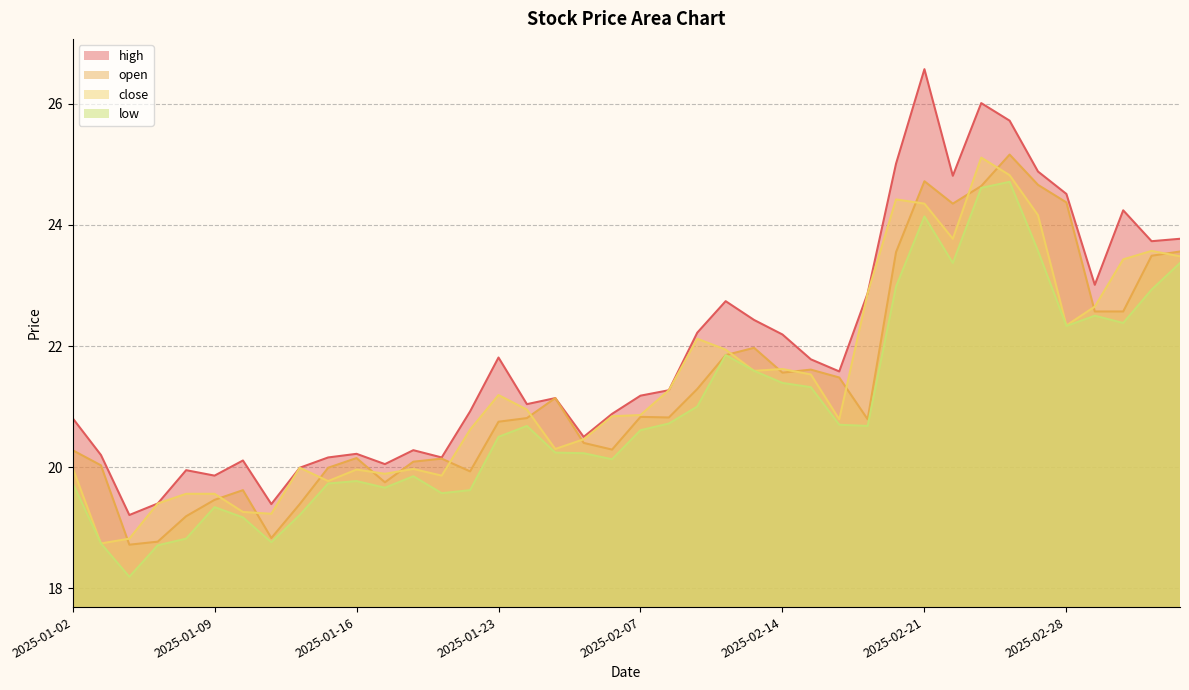

Reading right to left, list all the values displayed in this chart.

high: 2025-03-06=23.8	2025-03-05=23.7	2025-03-04=24.2	2025-03-03=23.0	2025-02-28=24.5	2025-02-27=24.9	2025-02-26=25.7	2025-02-25=26.0	2025-02-24=24.8	2025-02-21=26.6	2025-02-20=25.0	2025-02-19=22.9	2025-02-18=21.6	2025-02-17=21.8	2025-02-14=22.2	2025-02-13=22.4	2025-02-12=22.7	2025-02-11=22.2	2025-02-10=21.3	2025-02-07=21.2	2025-02-06=20.9	2025-02-05=20.5	2025-01-27=21.1	2025-01-24=21.0	2025-01-23=21.8	2025-01-22=20.9	2025-01-21=20.2	2025-01-20=20.3	2025-01-17=20.1	2025-01-16=20.2	2025-01-15=20.2	2025-01-14=20.0	2025-01-13=19.4	2025-01-10=20.1	2025-01-09=19.9	2025-01-08=19.9	2025-01-07=19.4	2025-01-06=19.2	2025-01-03=20.2	2025-01-02=20.8
open: 2025-03-06=23.6	2025-03-05=23.5	2025-03-04=22.6	2025-03-03=22.6	2025-02-28=24.4	2025-02-27=24.7	2025-02-26=25.2	2025-02-25=24.6	2025-02-24=24.4	2025-02-21=24.7	2025-02-20=23.6	2025-02-19=20.8	2025-02-18=21.5	2025-02-17=21.6	2025-02-14=21.6	2025-02-13=22.0	2025-02-12=21.9	2025-02-11=21.3	2025-02-10=20.8	2025-02-07=20.8	2025-02-06=20.3	2025-02-05=20.4	2025-01-27=21.1	2025-01-24=20.8	2025-01-23=20.8	2025-01-22=19.9	2025-01-21=20.1	2025-01-20=20.1	2025-01-17=19.8	2025-01-16=20.1	2025-01-15=20.0	2025-01-14=19.4	2025-01-13=18.8	2025-01-10=19.6	2025-01-09=19.5	2025-01-08=19.2	2025-01-07=18.8	2025-01-06=18.7	2025-01-03=20.0	2025-01-02=20.3
close: 2025-03-06=23.5	2025-03-05=23.6	2025-03-04=23.4	2025-03-03=22.6	2025-02-28=22.3	2025-02-27=24.2	2025-02-26=24.8	2025-02-25=25.1	2025-02-24=23.8	2025-02-21=24.4	2025-02-20=24.4	2025-02-19=22.9	2025-02-18=20.8	2025-02-17=21.5	2025-02-14=21.6	2025-02-13=21.6	2025-02-12=21.9	2025-02-11=22.1	2025-02-10=21.3	2025-02-07=20.9	2025-02-06=20.8	2025-02-05=20.5	2025-01-27=20.3	2025-01-24=20.9	2025-01-23=21.2	2025-01-22=20.6	2025-01-21=19.9	2025-01-20=20.0	2025-01-17=19.9	2025-01-16=20.0	2025-01-15=19.8	2025-01-14=20.0	2025-01-13=19.2	2025-01-10=19.3	2025-01-09=19.6	2025-01-08=19.6	2025-01-07=19.4	2025-01-06=18.8	2025-01-03=18.7	2025-01-02=20.0
low: 2025-03-06=23.4	2025-03-05=22.9	2025-03-04=22.4	2025-03-03=22.5	2025-02-28=22.3	2025-02-27=23.6	2025-02-26=24.7	2025-02-25=24.6	2025-02-24=23.4	2025-02-21=24.1	2025-02-20=23.0	2025-02-19=20.7	2025-02-18=20.7	2025-02-17=21.3	2025-02-14=21.4	2025-02-13=21.6	2025-02-12=21.9	2025-02-11=21.0	2025-02-10=20.7	2025-02-07=20.6	2025-02-06=20.1	2025-02-05=20.2	2025-01-27=20.2	2025-01-24=20.7	2025-01-23=20.5	2025-01-22=19.6	2025-01-21=19.6	2025-01-20=19.9	2025-01-17=19.7	2025-01-16=19.8	2025-01-15=19.7	2025-01-14=19.2	2025-01-13=18.8	2025-01-10=19.2	2025-01-09=19.3	2025-01-08=18.8	2025-01-07=18.7	2025-01-06=18.2	2025-01-03=18.7	2025-01-02=19.7